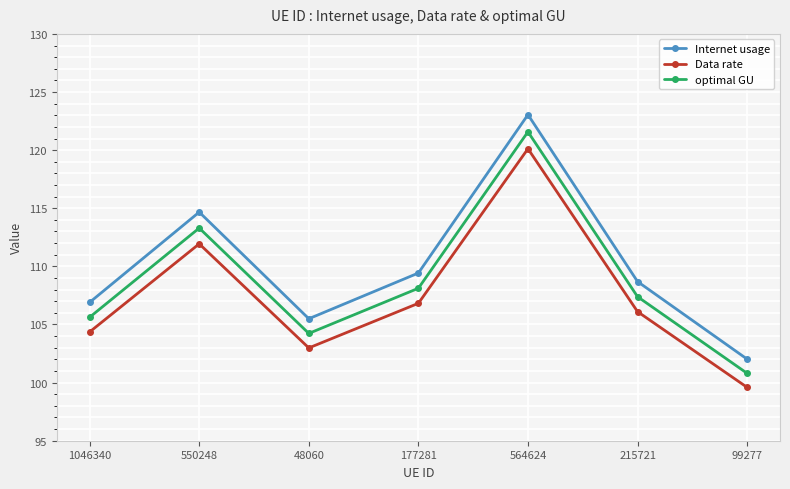

What is the spread (max minus min) of values at 48060?

2.5